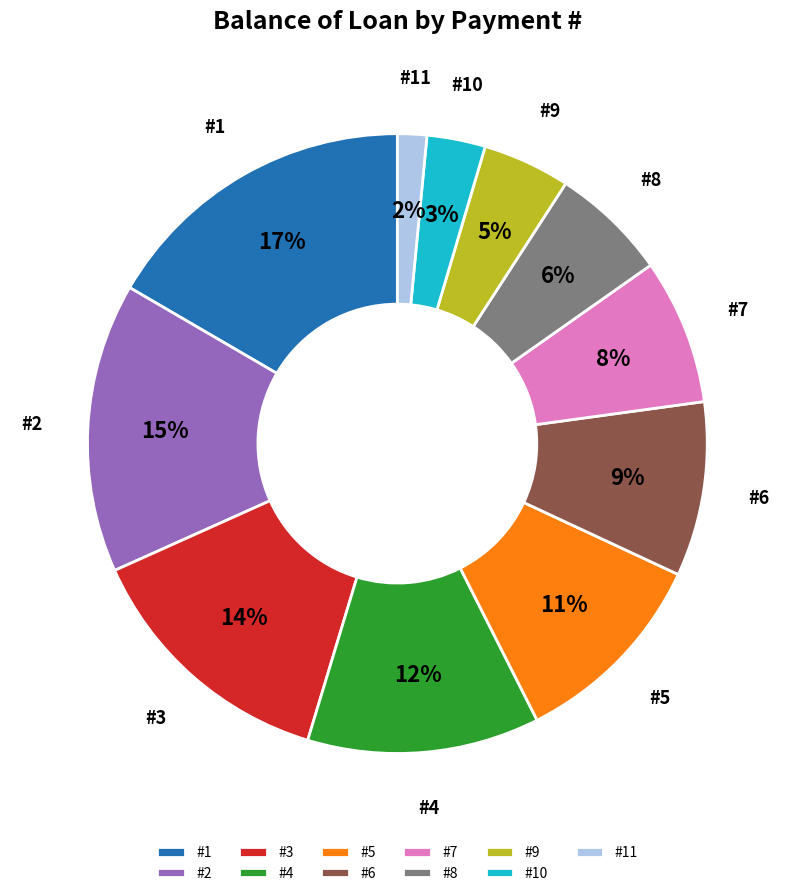

Which has a higher value, #6 or #2?

#2